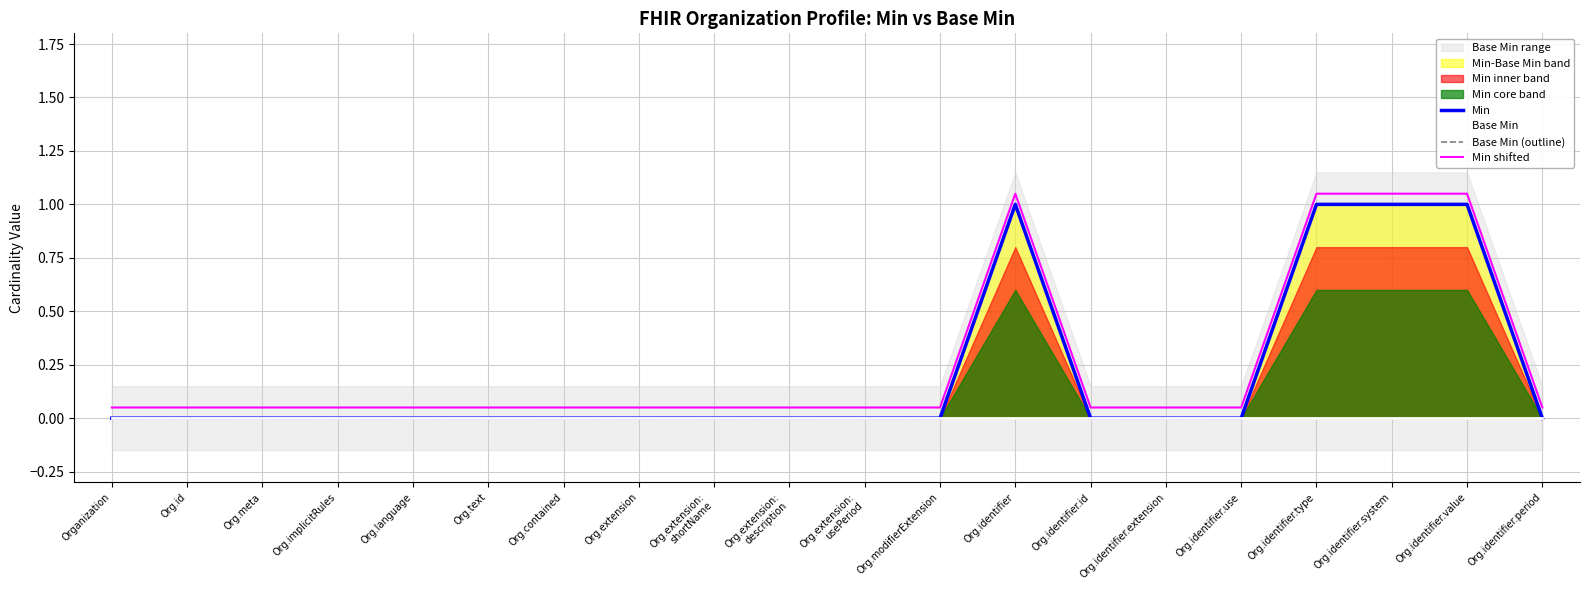

Between Org.contained and Org.identifier.value, which series saw the biggest shift?

Min